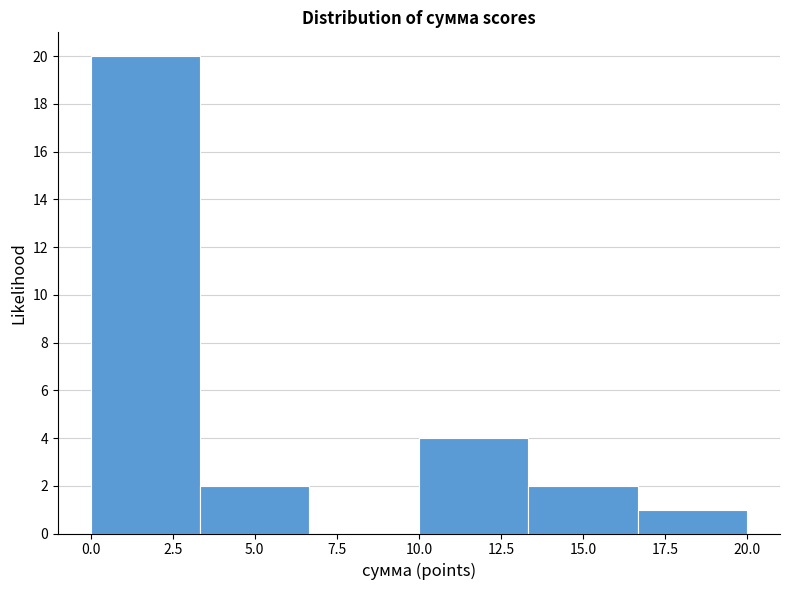

What is the height of the bar covering 16.5 to 20.0 on the x-axis? Neither the bar edges nor the heights are printed on the chart, so give them approximately, as read against the axes.

1